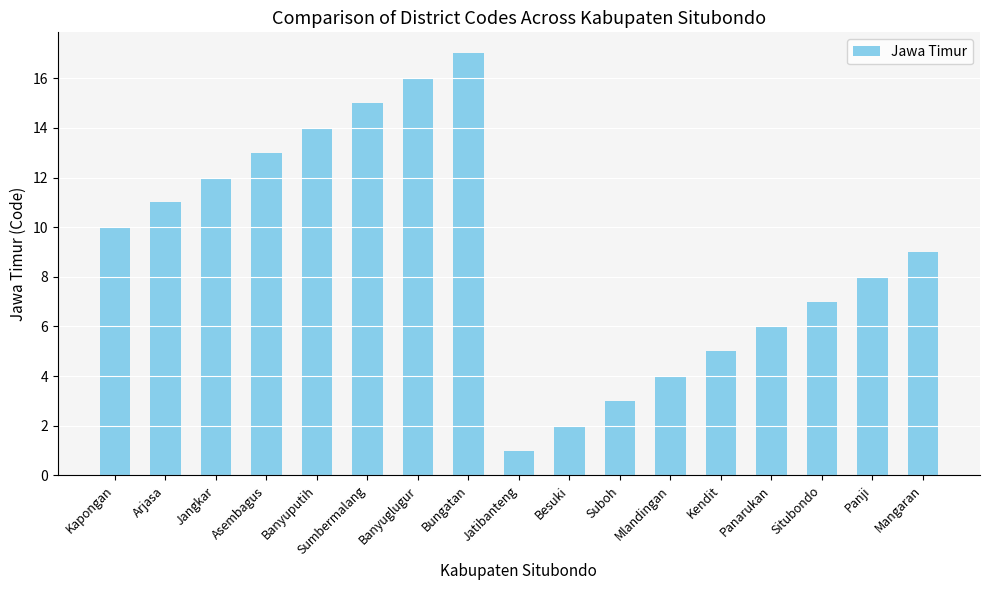

The chart shows a value of 4 at Mlandingan. True or false?

True